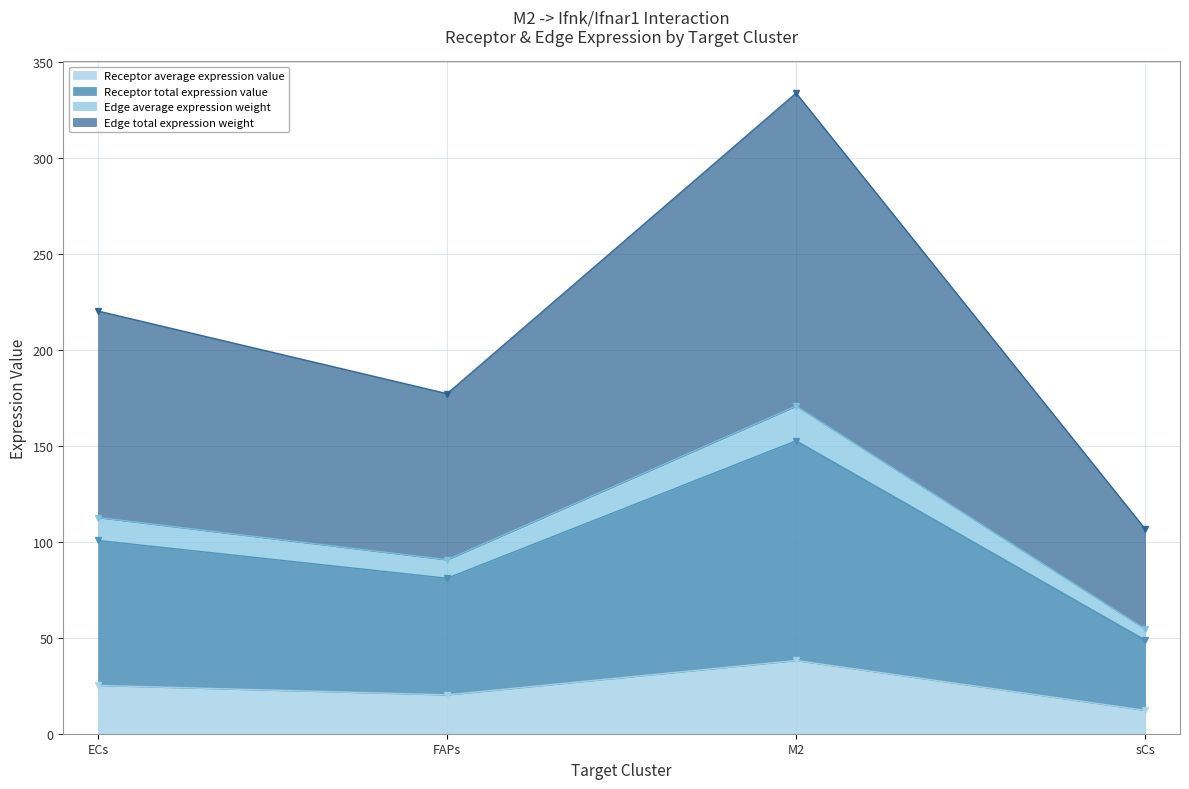

In Receptor average expression value, how many points are higher than both neighbors (excluding endpoints)?

1